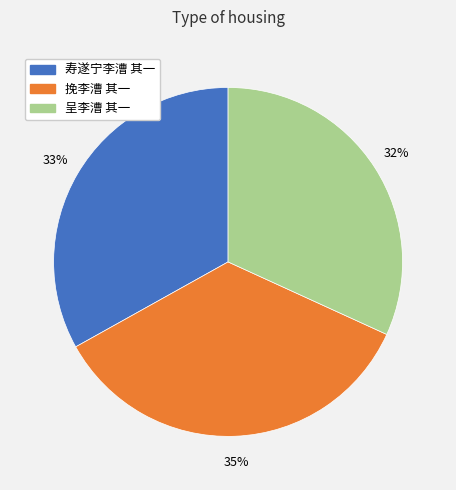

Is it true that 呈李漕 其一 is 32% of the pie?

True